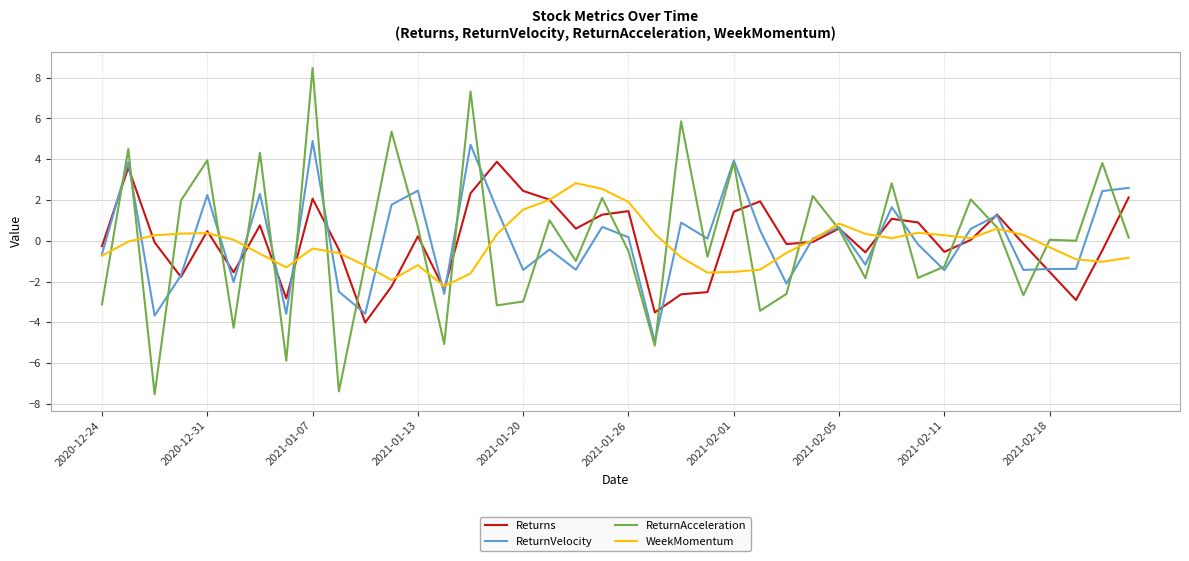

What is the maximum value shown in the chart?

8.5